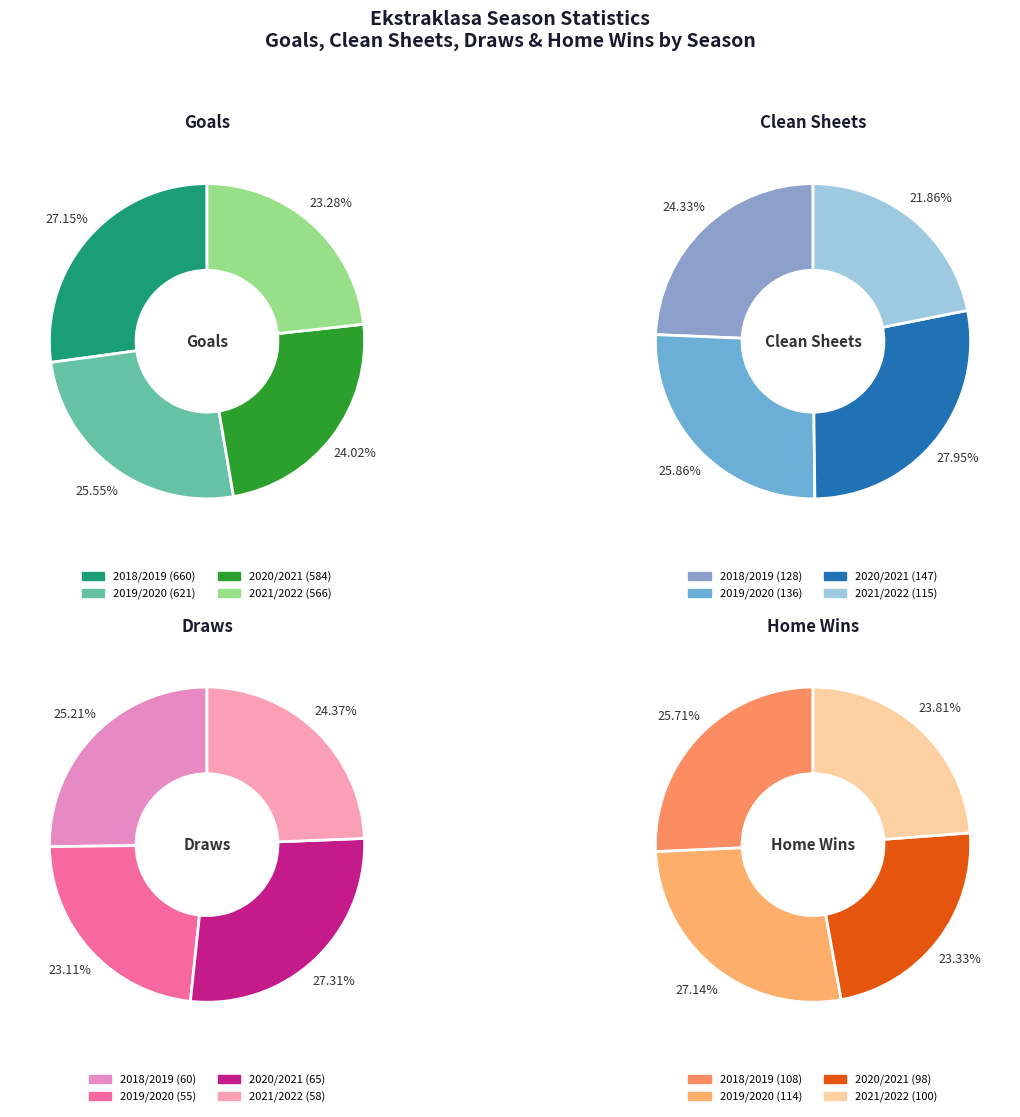

To the nearest percent, what is the difference between the largest and smallest slice percentages?

6%